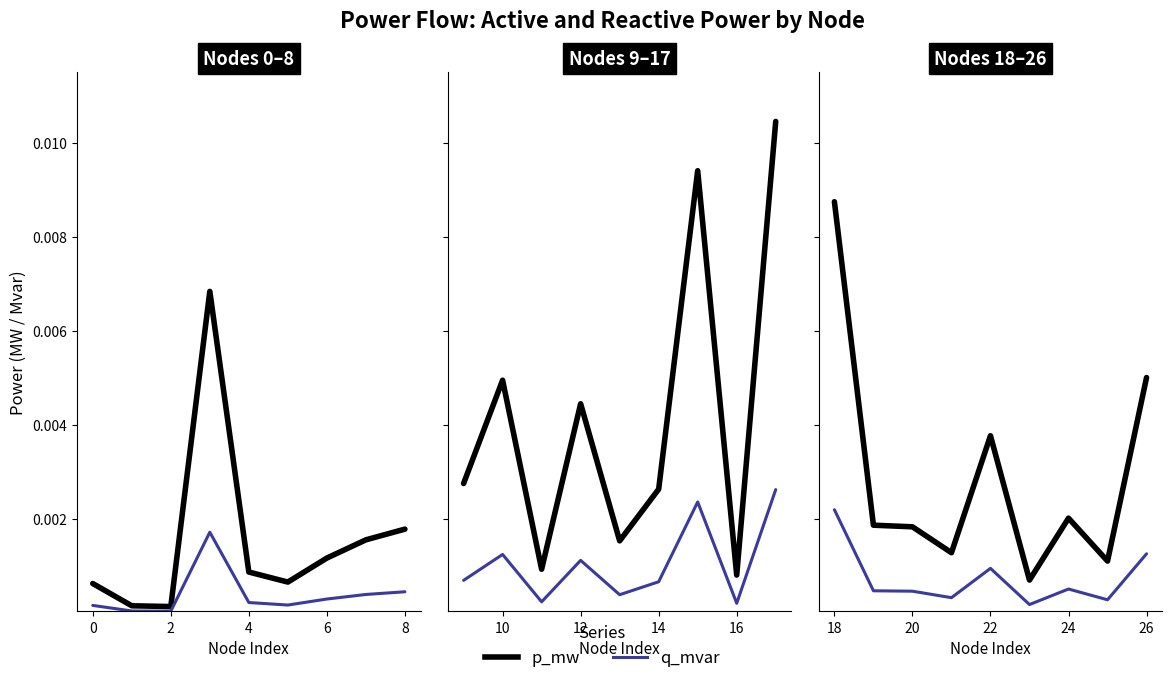

Rank the series by their maximum value, from highest to lowest.

p_mw, q_mvar